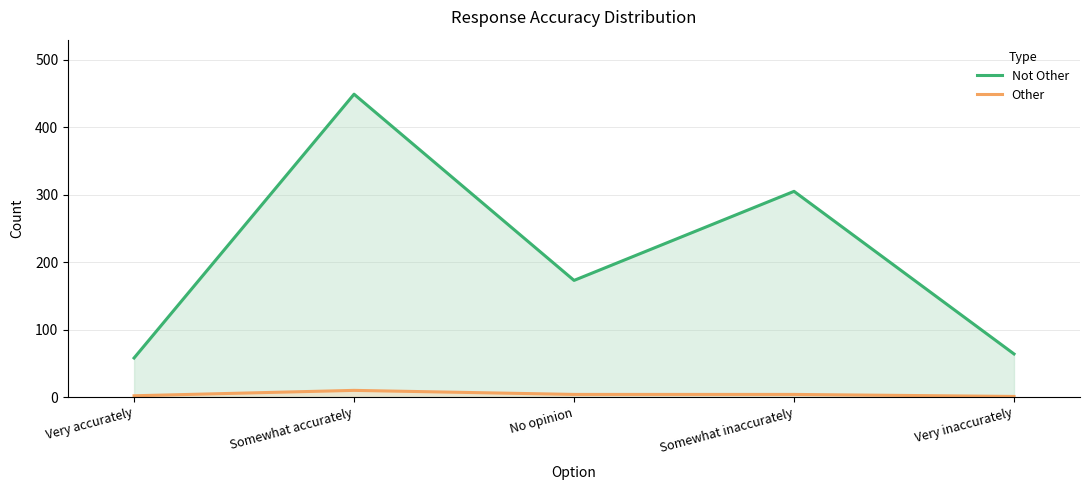

Which series has the largest range (max minus min)?

Not Other